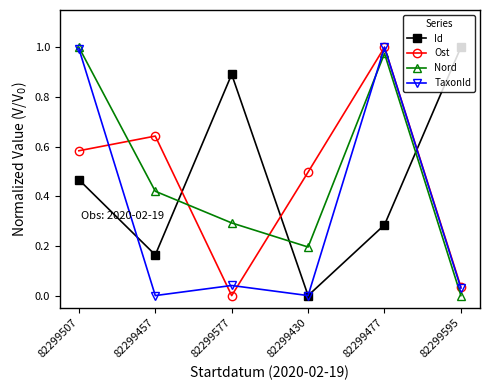

How many values in Id are above zero?

5